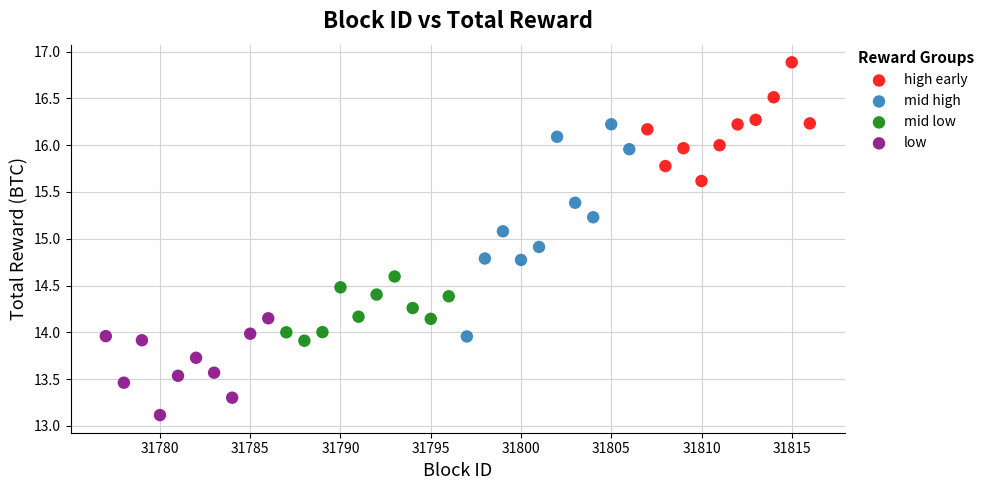

What are all the series names shown in the legend?

high early, mid high, mid low, low